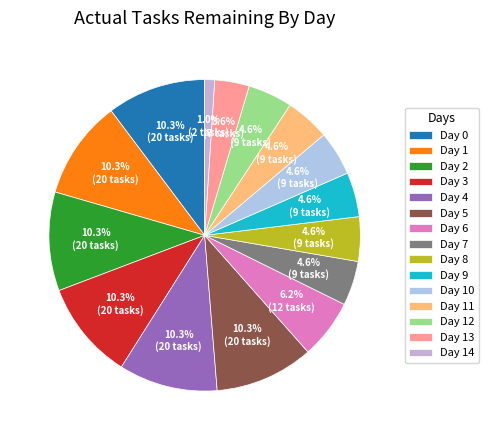

Does any single category account for the majority?

No